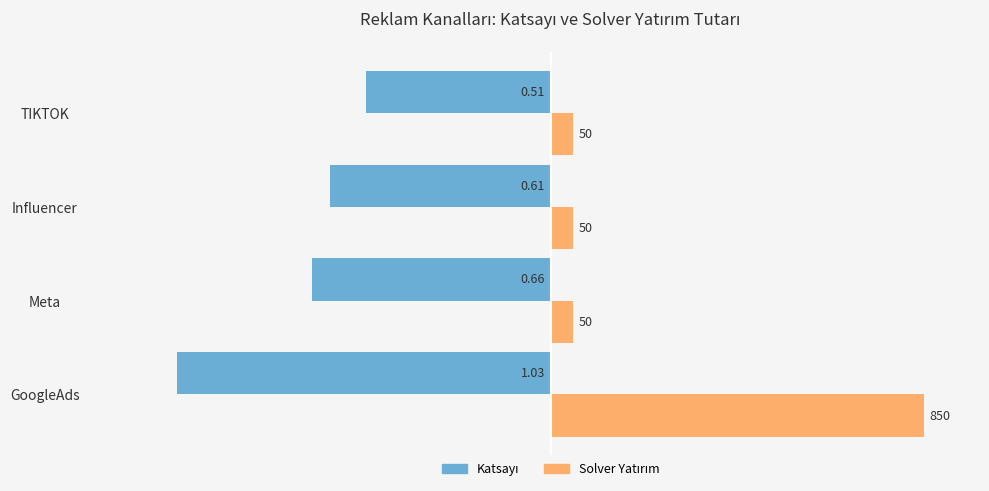

Which series has the widest spread of values?

Solver Yatırım